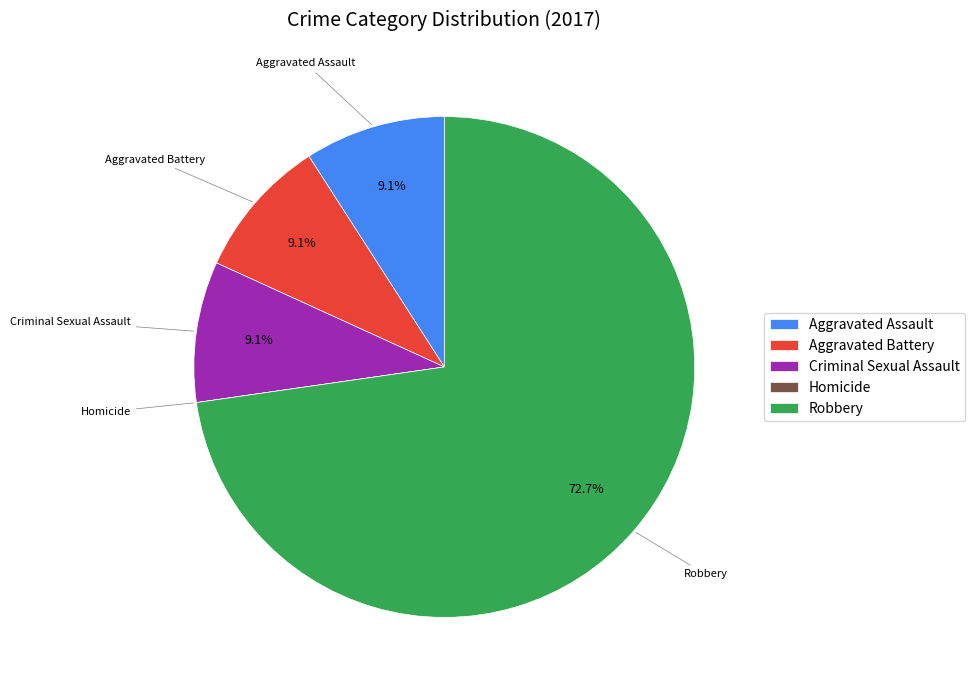

What is the majority slice?

Robbery